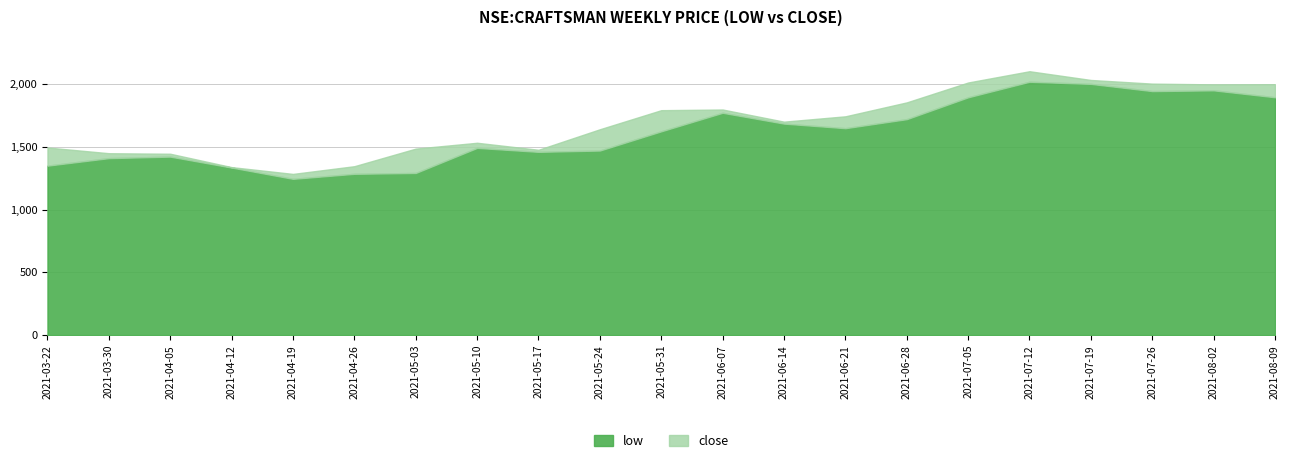

In low, how many points are higher than both neighbors (excluding endpoints)?

5